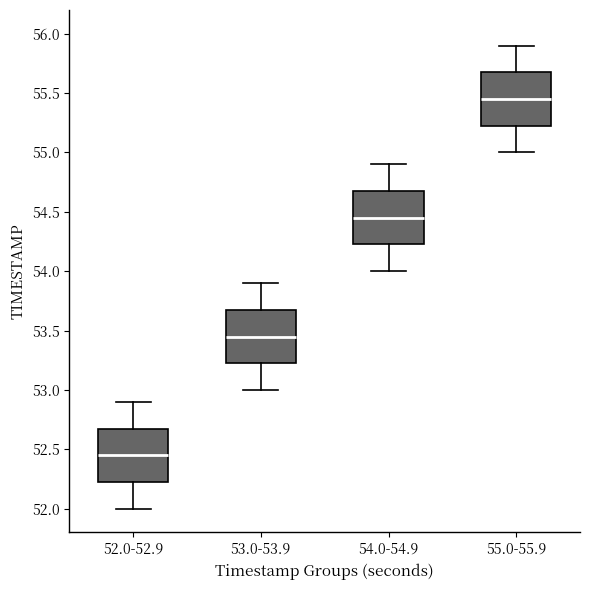

Which box's median line is the highest?

55.0-55.9